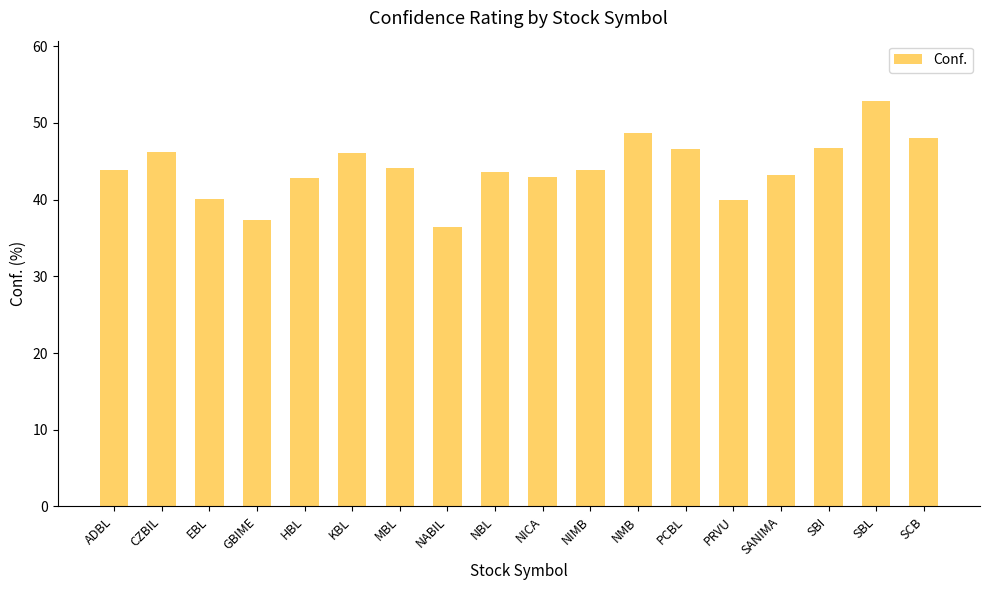

Which label corresponds to the smallest value in the chart?

NABIL